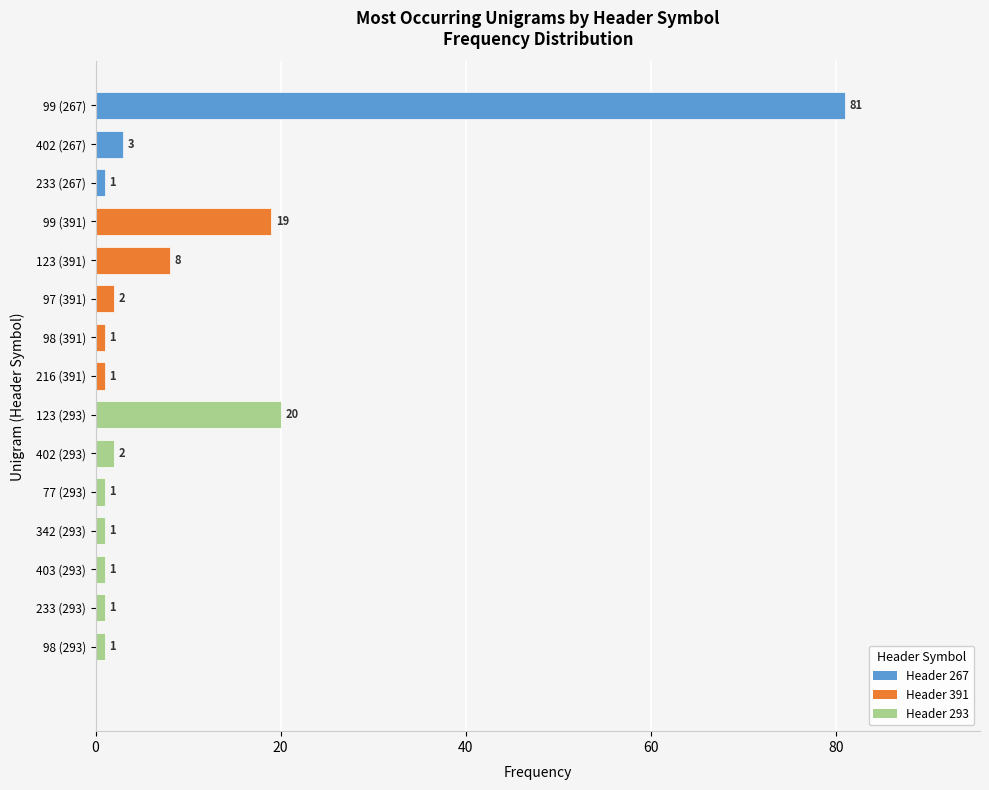

The chart shows a value of 1 at 98 (293). True or false?

True